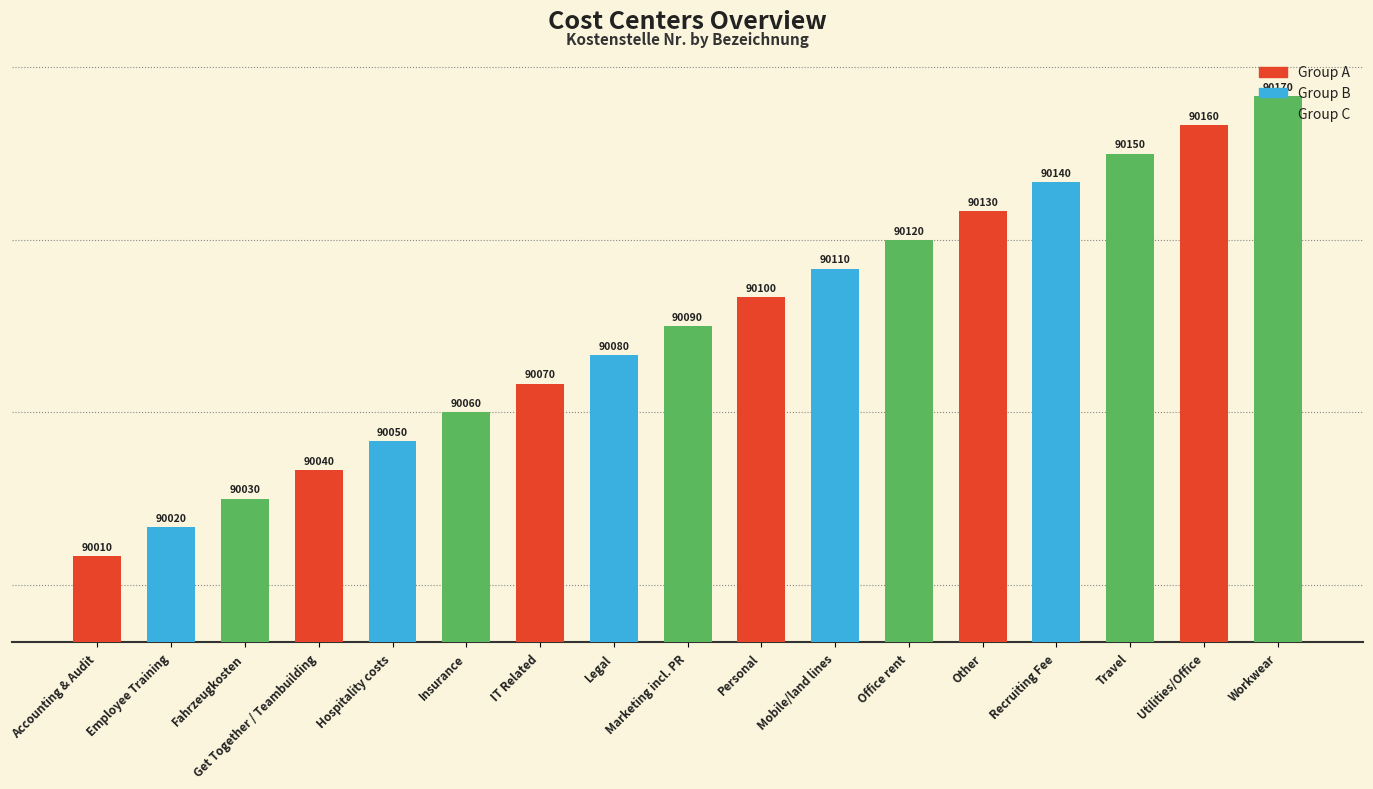

Reading left to right, what are all the values shown in this chart?

Accounting & Audit=90010	Employee Training=90020	Fahrzeugkosten=90030	Get Together / Teambuilding=90040	Hospitality costs=90050	Insurance=90060	IT Related=90070	Legal=90080	Marketing incl. PR=90090	Personal=90100	Mobile/land lines=90110	Office rent=90120	Other=90130	Recruiting Fee=90140	Travel=90150	Utilities/Office=90160	Workwear=90170